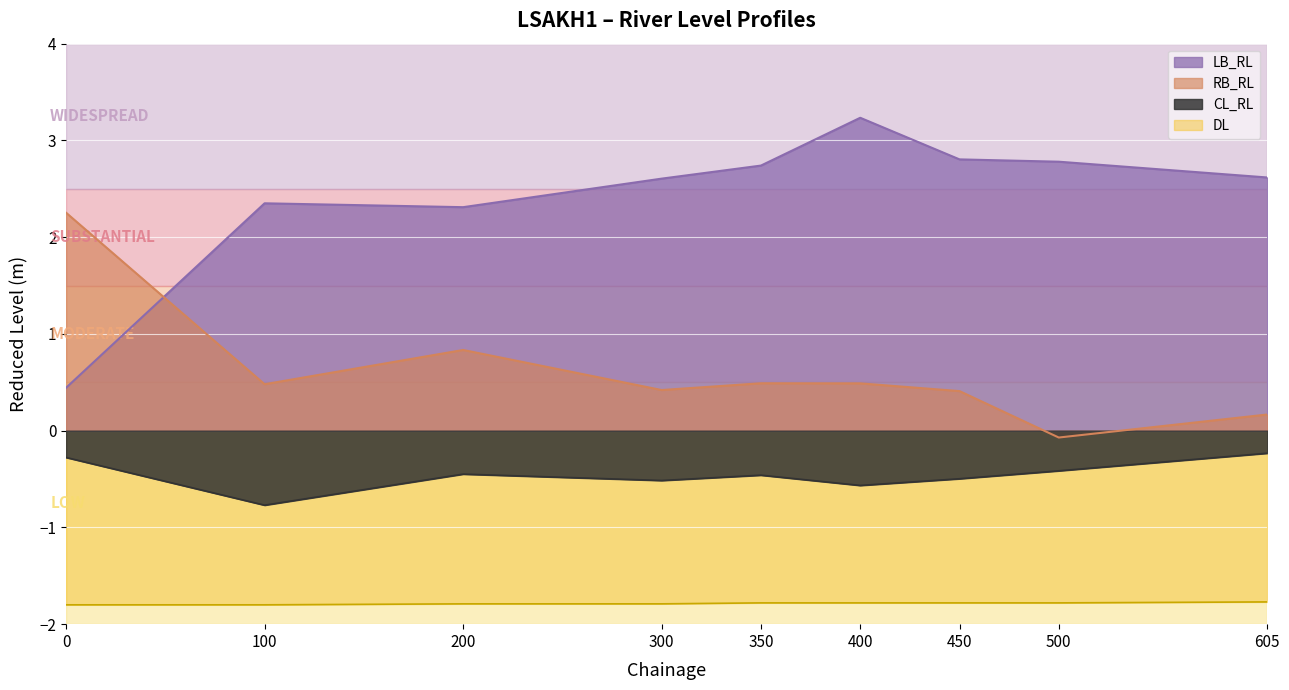

Which category has the lowest value in the RB_RL series?

500